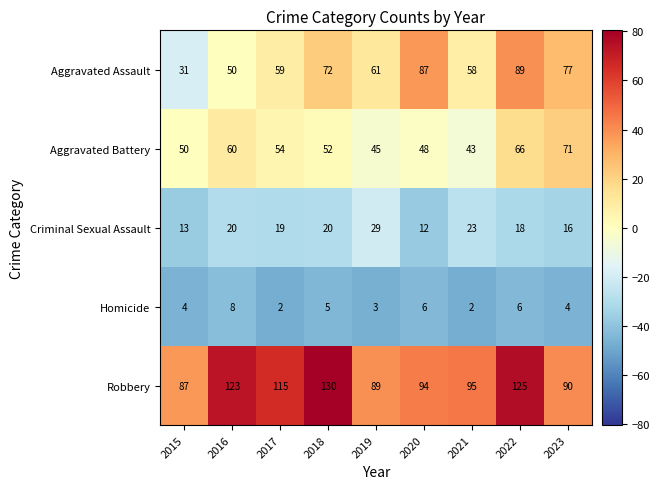

The Robbery series shows 170 at 2018. True or false?

False